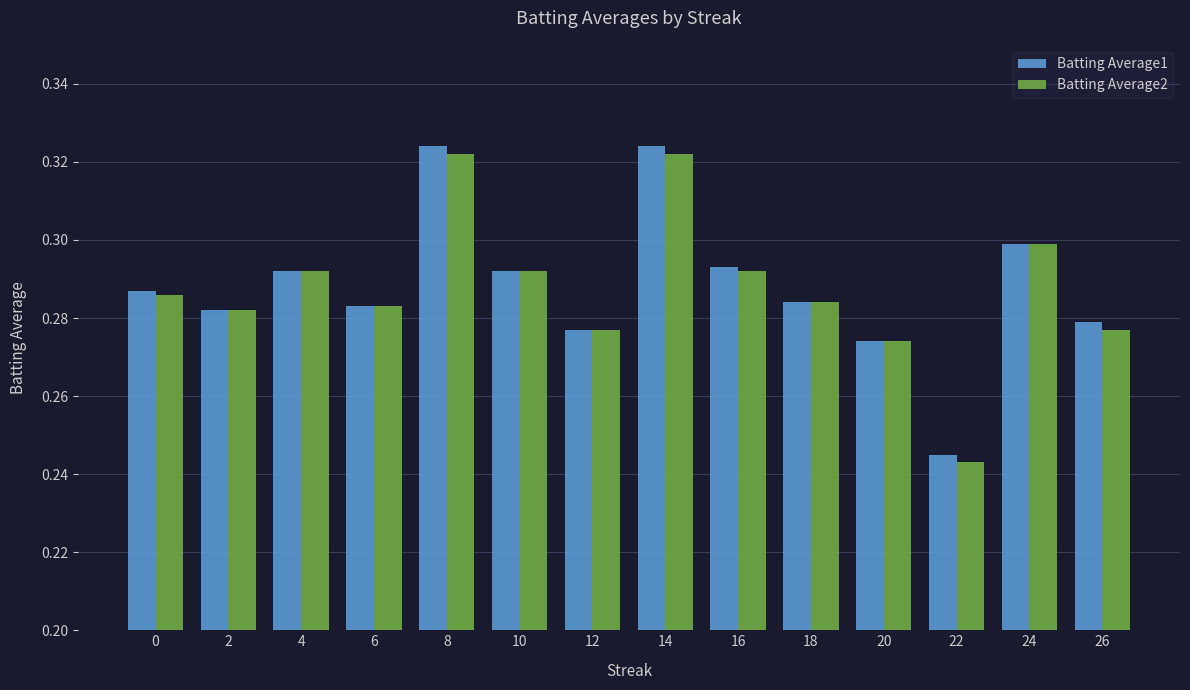

At which label does Batting Average2 reach its minimum?

22